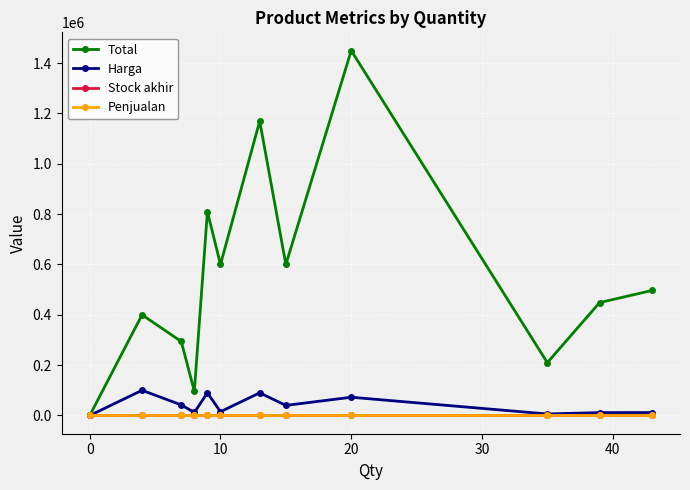

Which series has the largest total across all categories?

Total